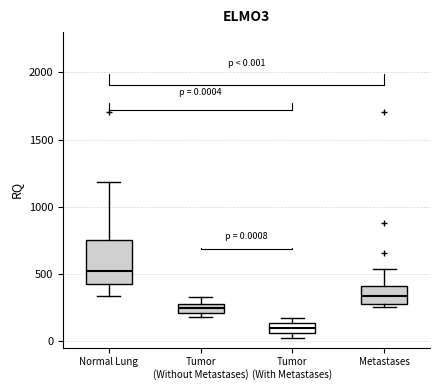

Which box's median line is the lowest?

Tumor (With Metastases)